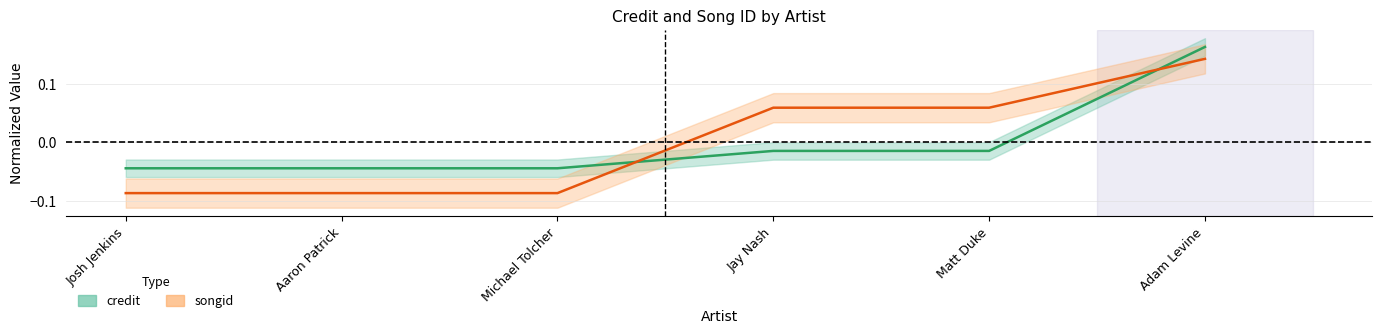

Is this an area chart (filled region under the line)?

No